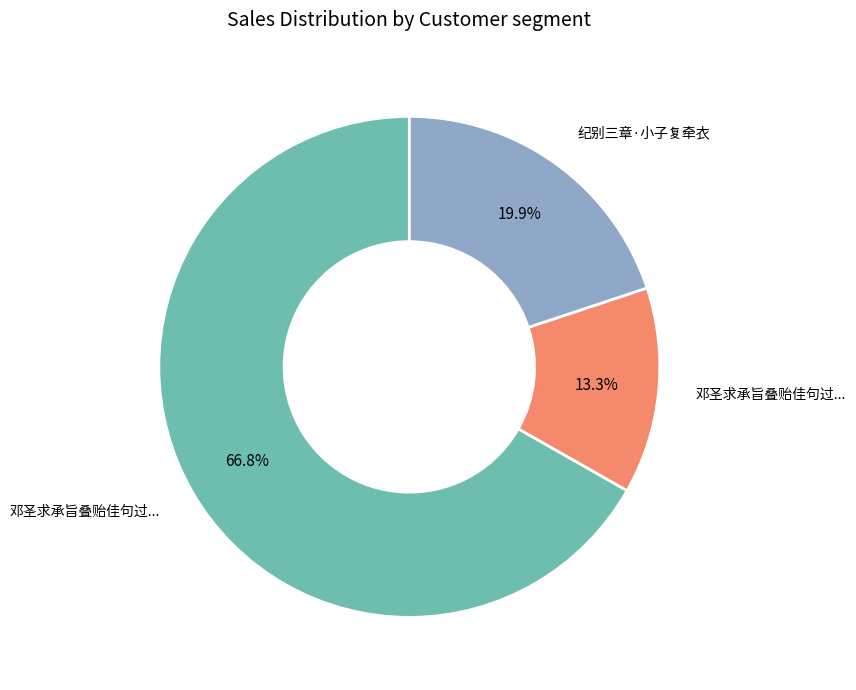

Does any single category account for the majority?

Yes